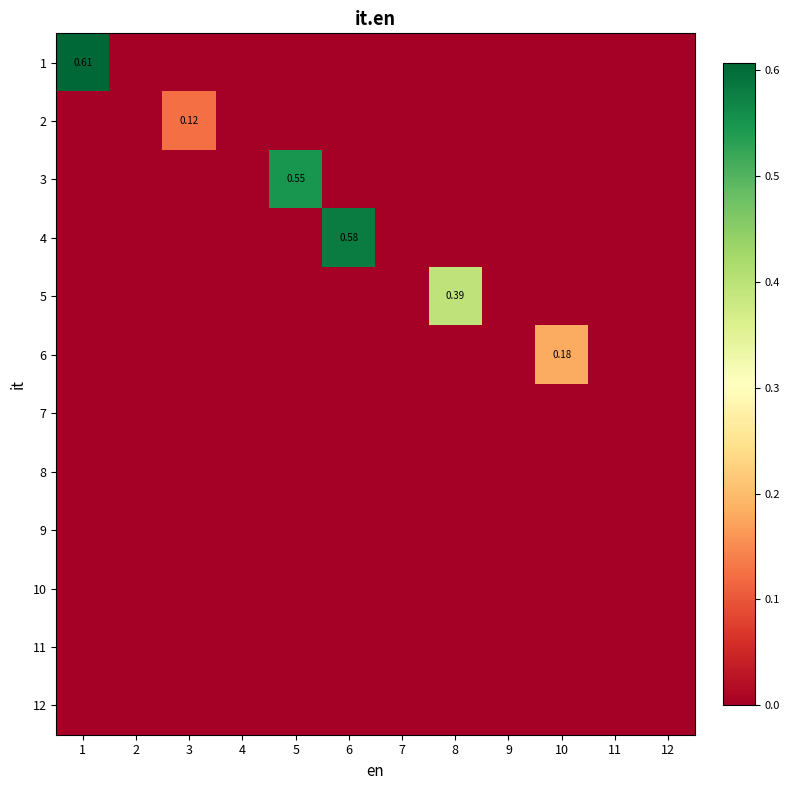

Is it true that 3 equals 0.3 at 12?

False